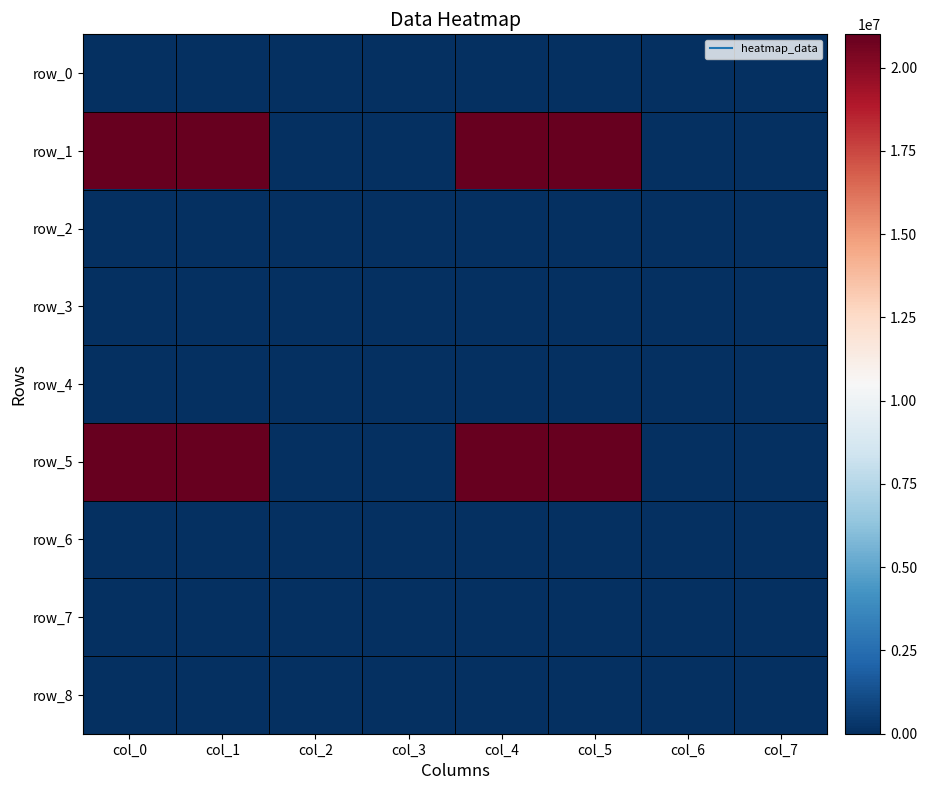

Is the value of row_8 at col_7 greater than the value of row_3 at col_4?

No